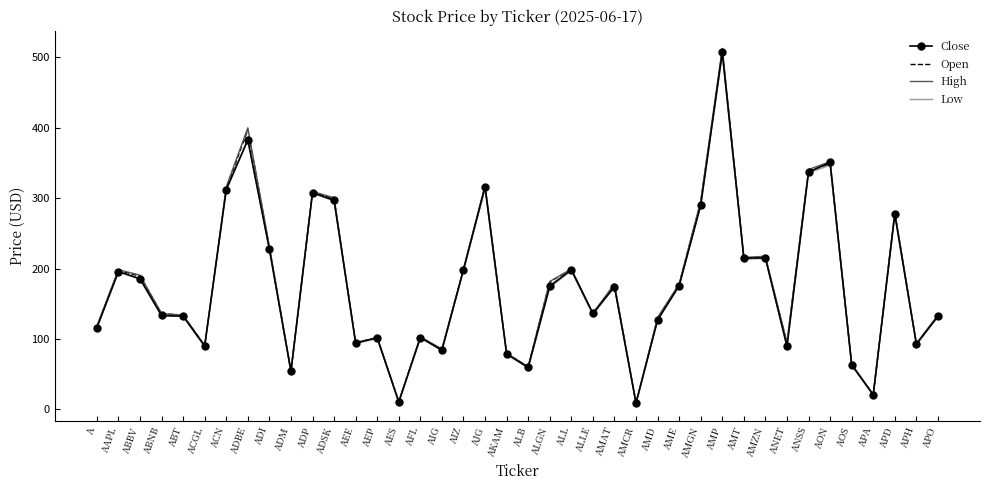

At which category does the chart reach its peak across all series?

AMP